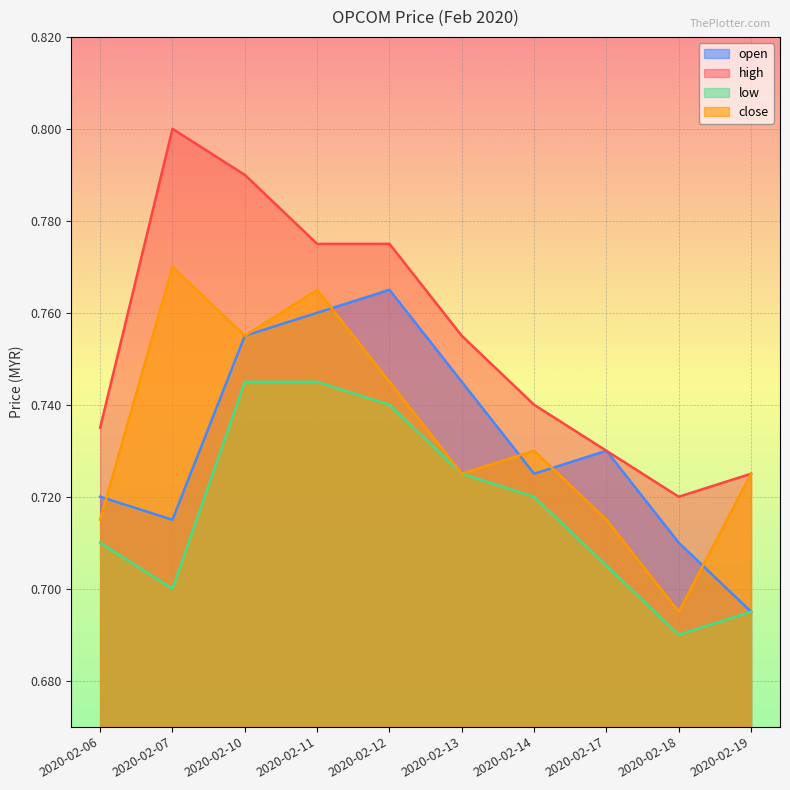

What is the difference between the second highest and second lowest values in the high series?

0.1